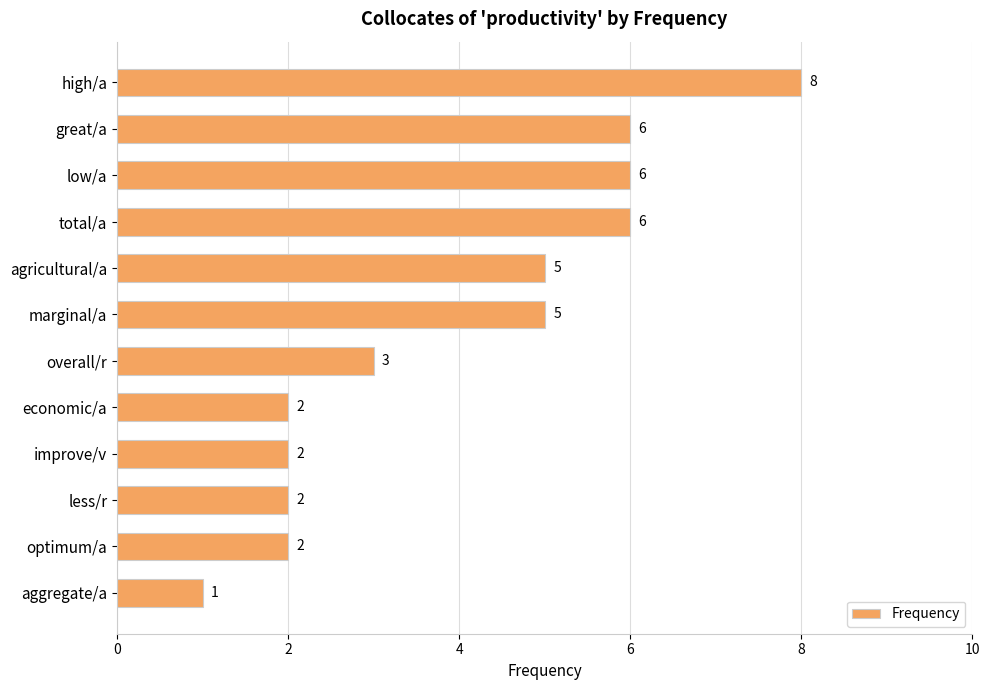

Which category has the highest value across all series?

high/a